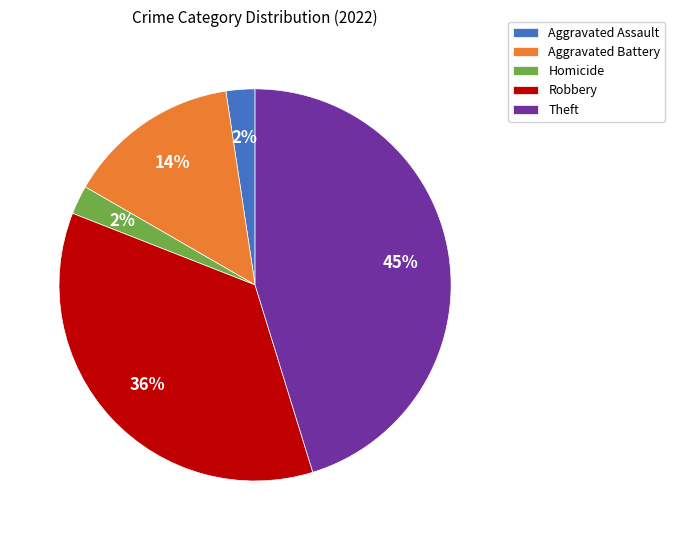

To the nearest percent, what portion does Aggravated Assault represent?

2%